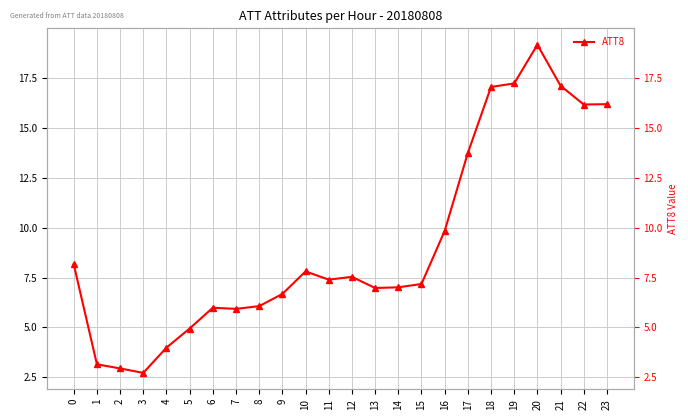

What is the maximum value shown in the chart?

19.2